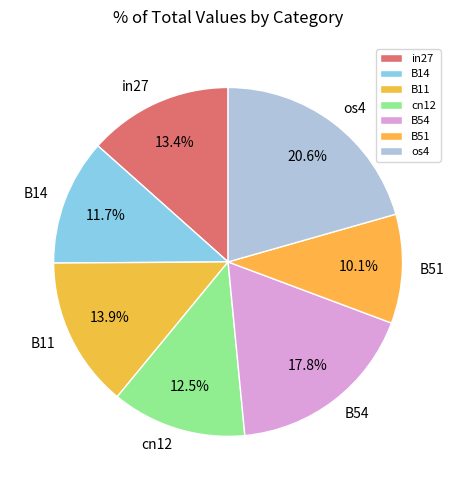

Combined, what portion of the pie is cn12 and B51?

22.6%